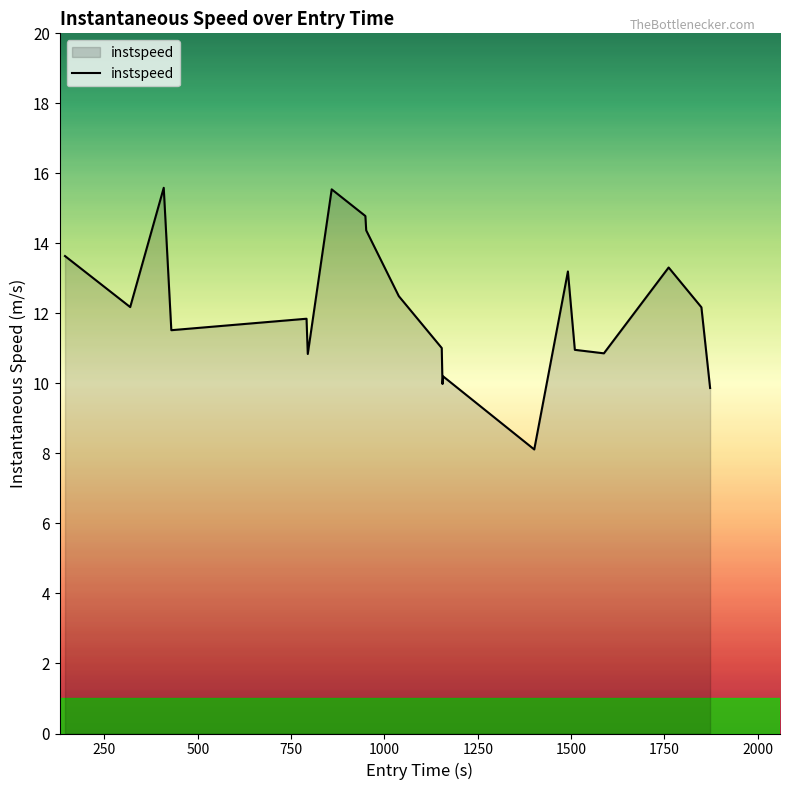

What is the difference between the maximum and minimum values?

7.5